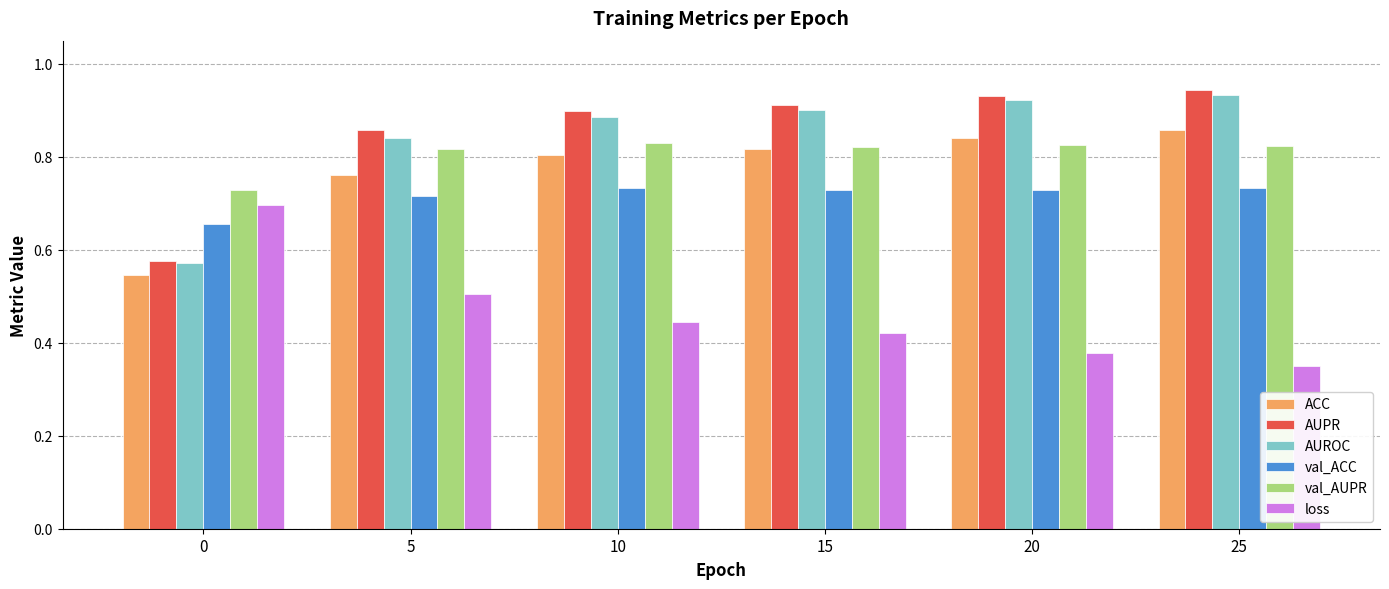

Which label corresponds to the smallest value in the chart?

25